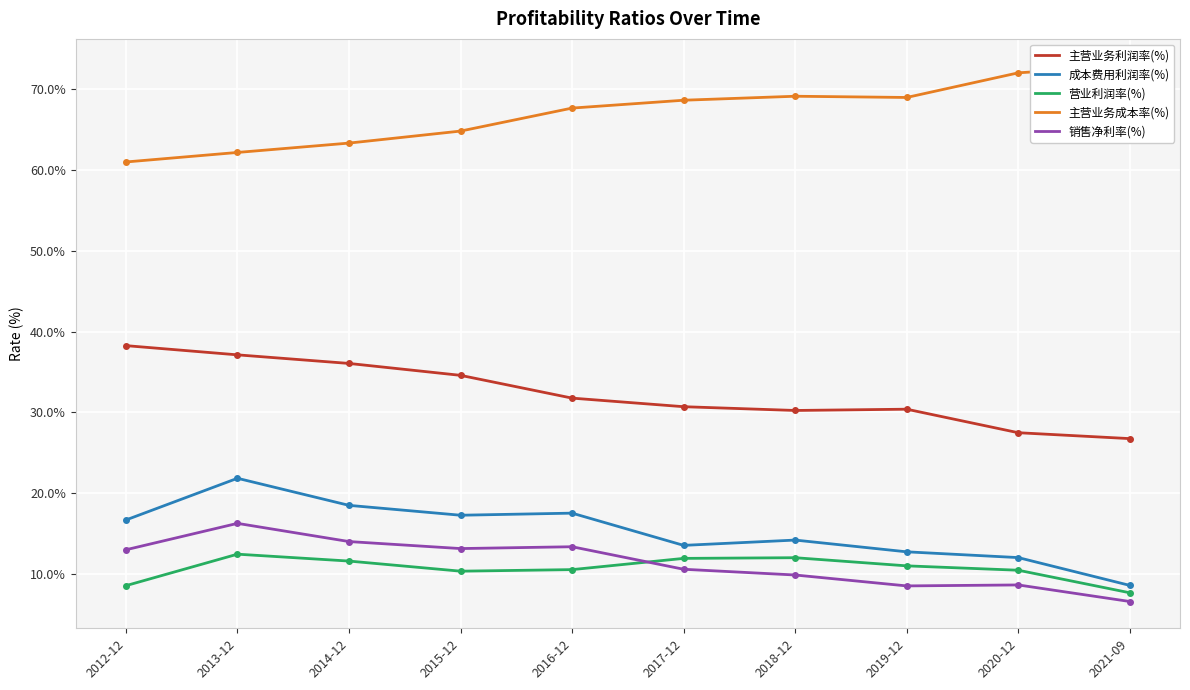

True or false: 销售净利率(%) and 成本费用利润率(%) intersect in this chart.

False